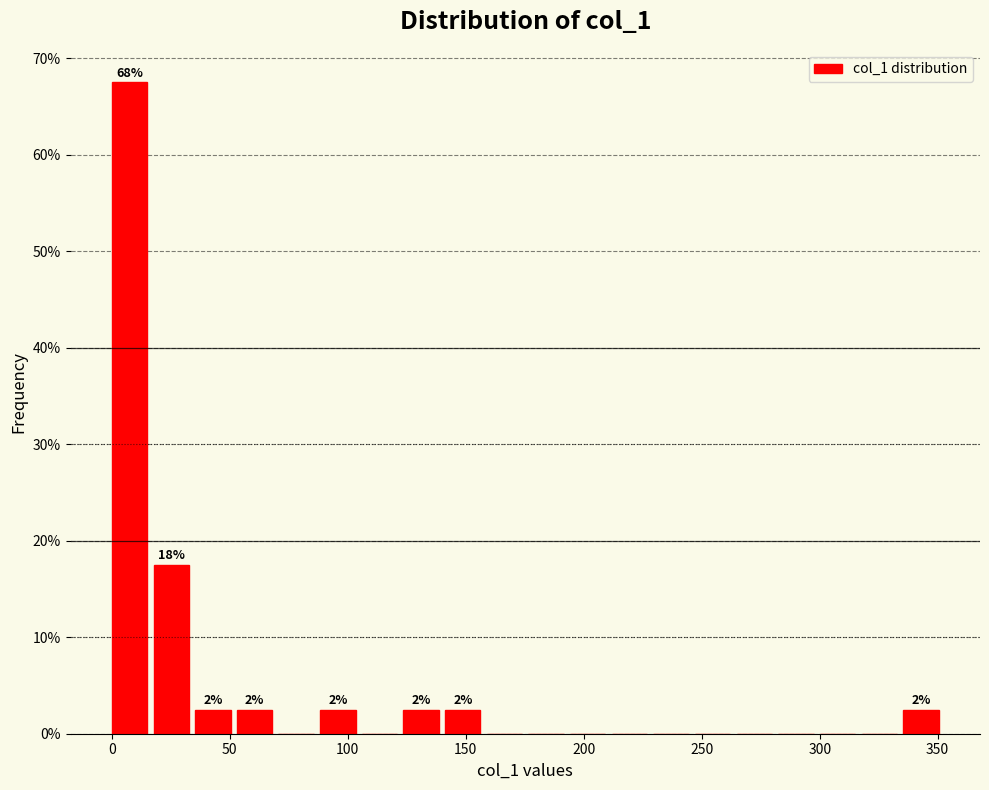

Read against the x-axis, roughly where is the centre of the tallest bar?

10